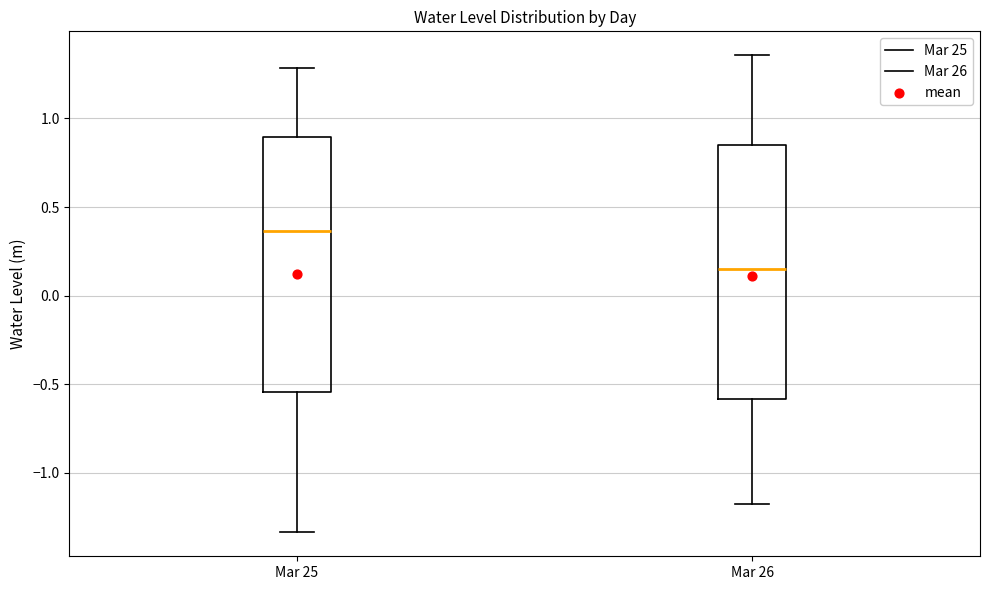

Reading left to right, read every box against the y-axis: the position of its median line, the range the box covers, and the ends of its whiskers. The values are not printed on the chart, so give them approximately, as read against the axis.

Mar 25: median 0.35, box -0.55 to 0.90, whiskers -1.35 to 1.30
Mar 26: median 0.15, box -0.60 to 0.85, whiskers -1.20 to 1.35